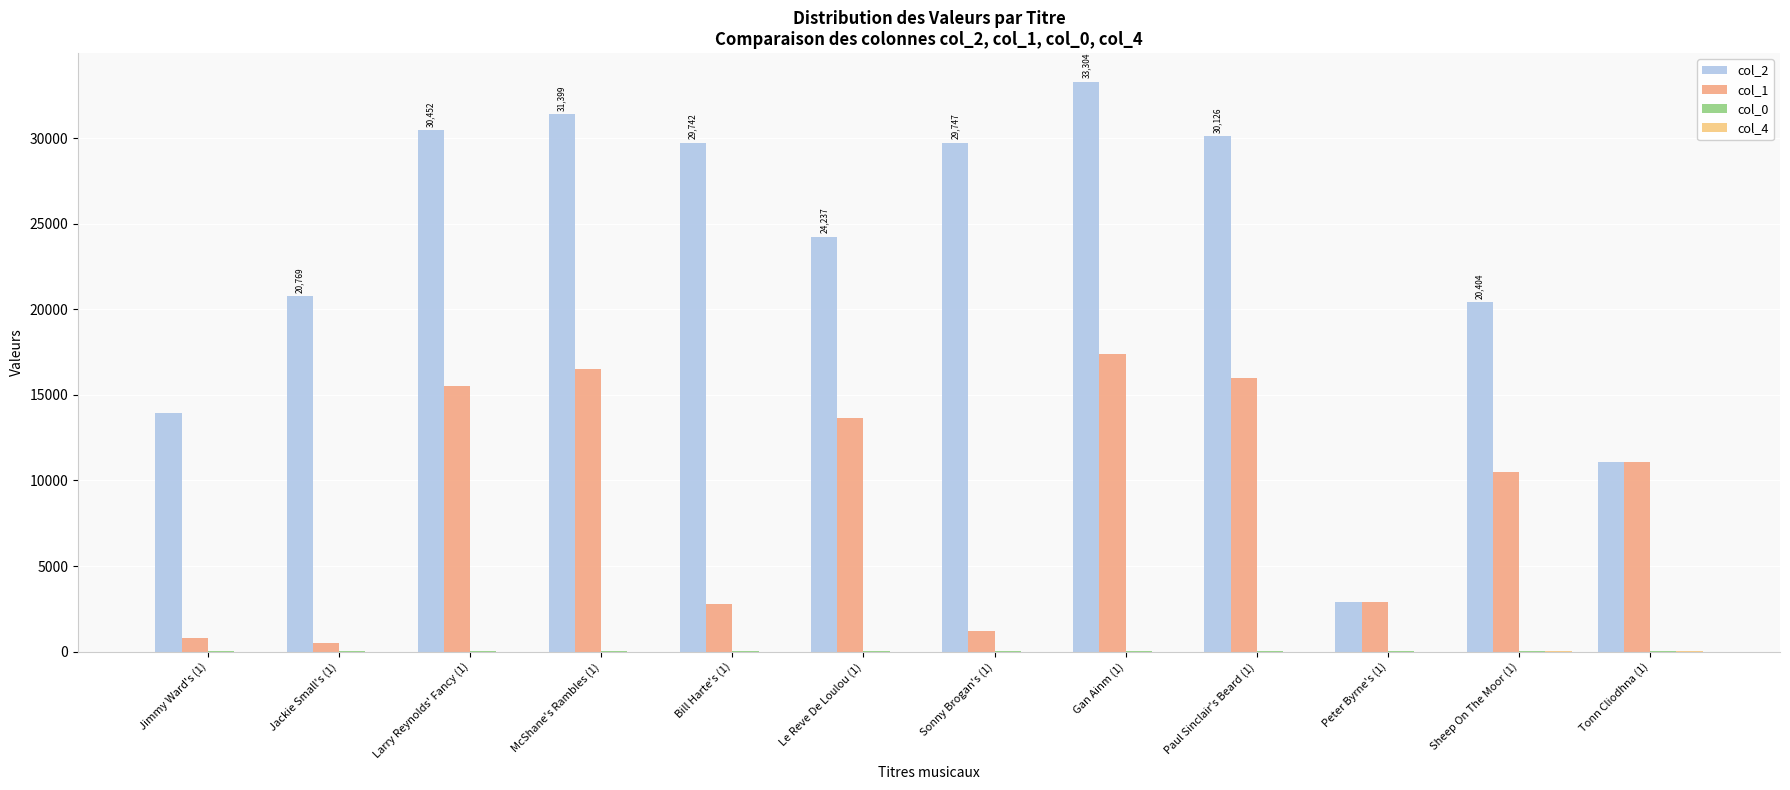

Does the chart contain stacked bars?

No